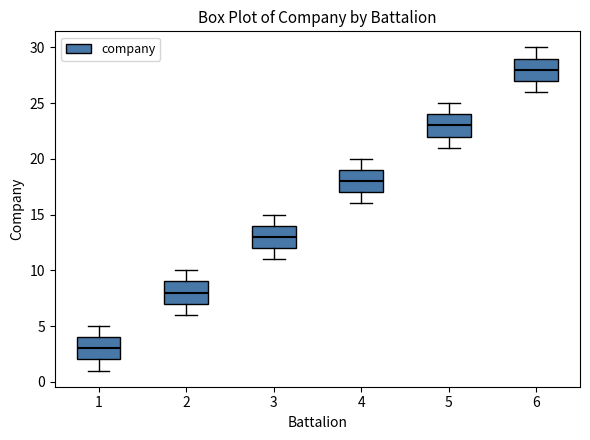

Which box has the highest median line?

6